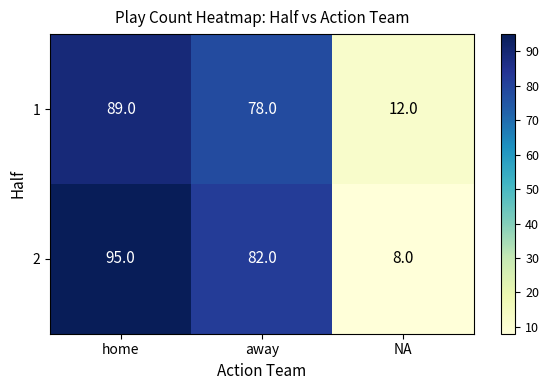

Is it true that 2 equals 43 at home?

False